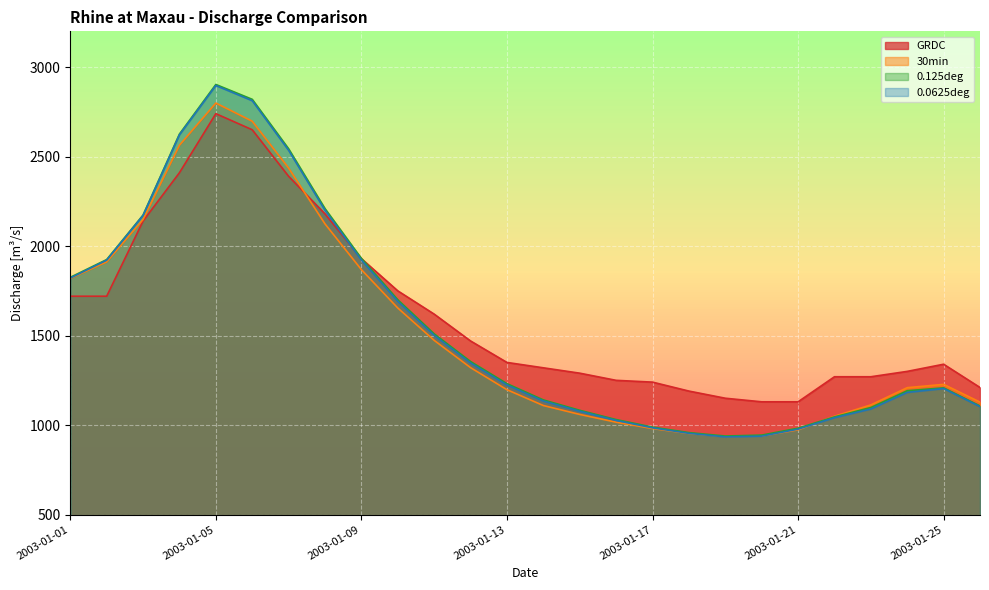

What is the greatest value displayed?

2903.2